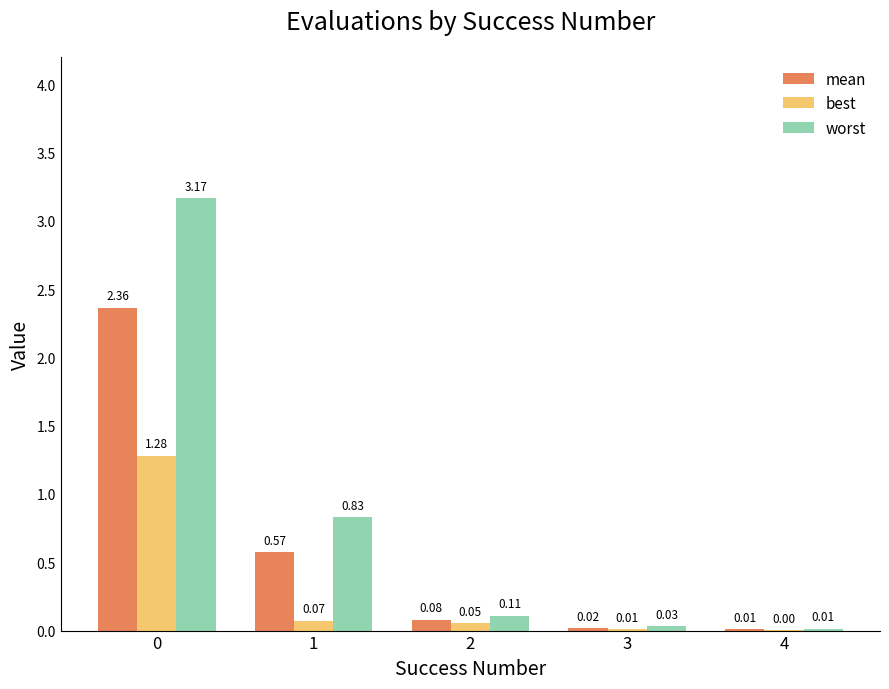

Is it true that worst equals 4.7 at 0?

False